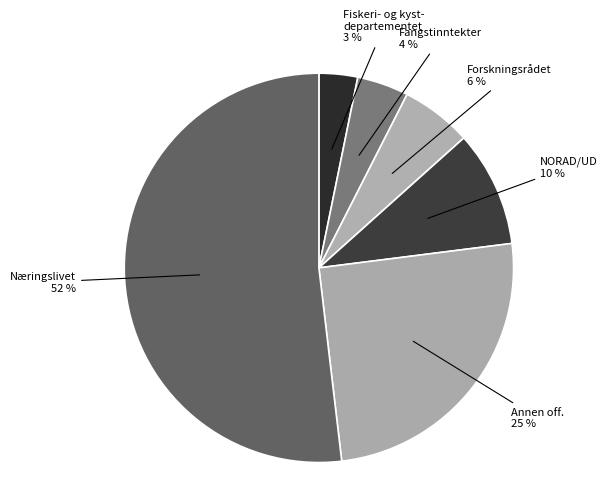

Count the number of slices in the pie.

6